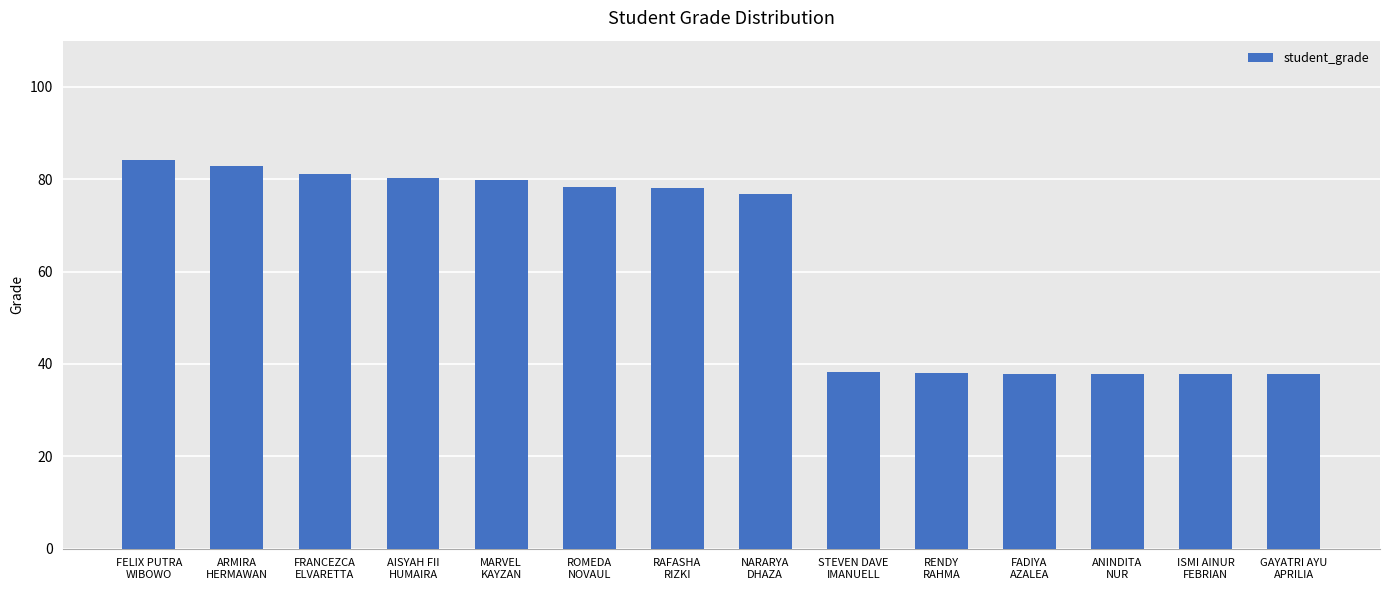

How many data points does each series have?

14